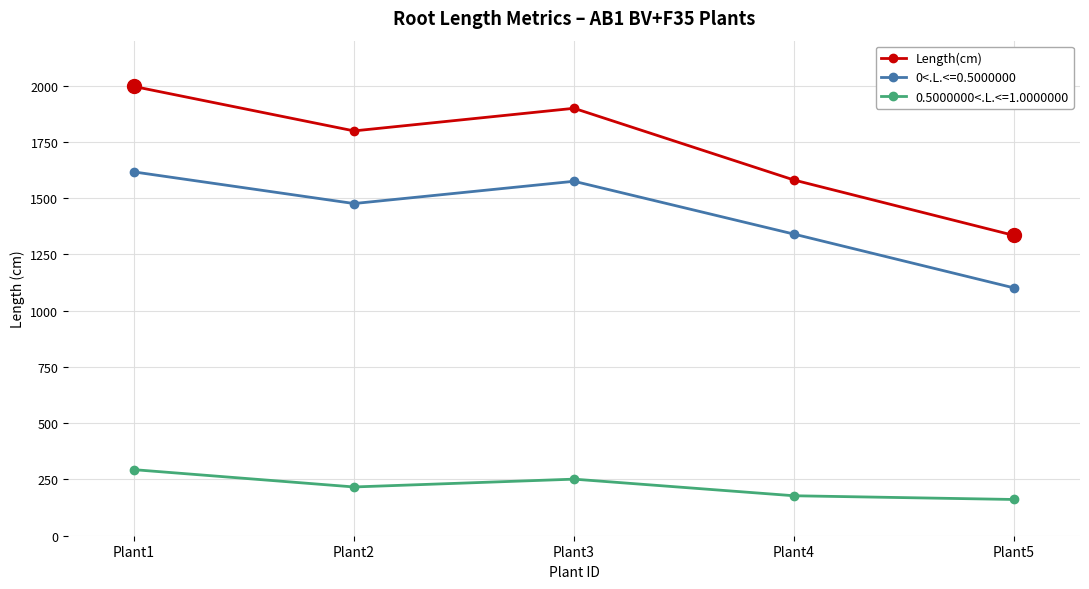

At which category does 0<.L.<=0.5000000 reach its first local valley?

Plant2